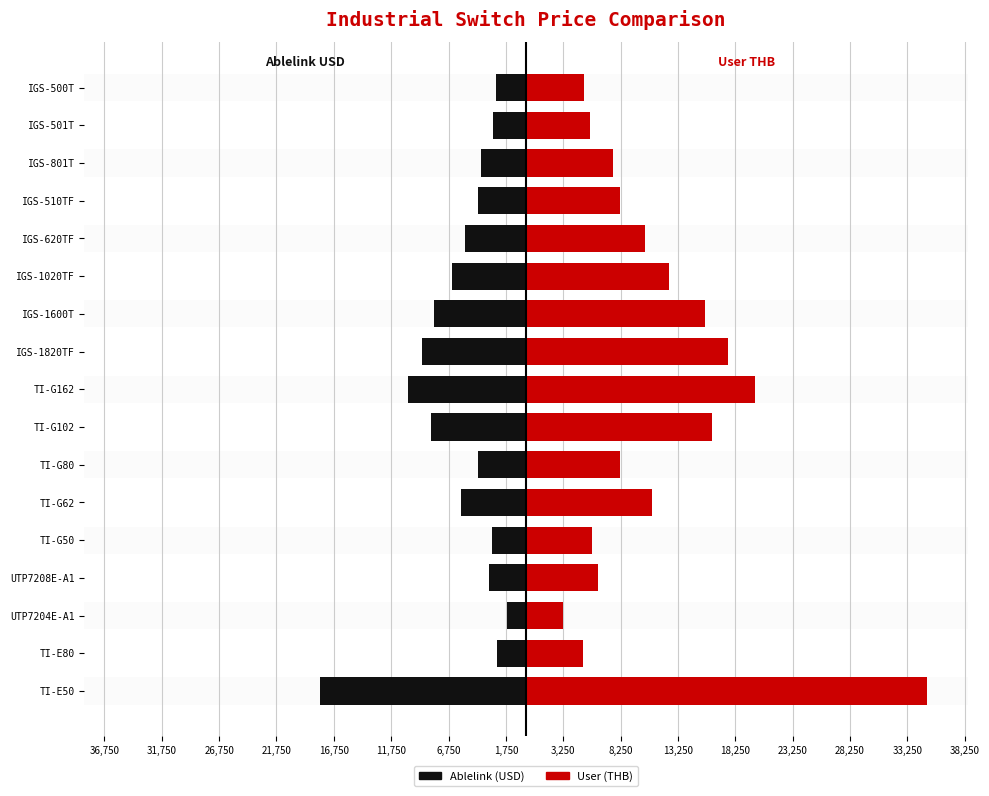

How many data points in Ablelink (USD) are above -4206?

7